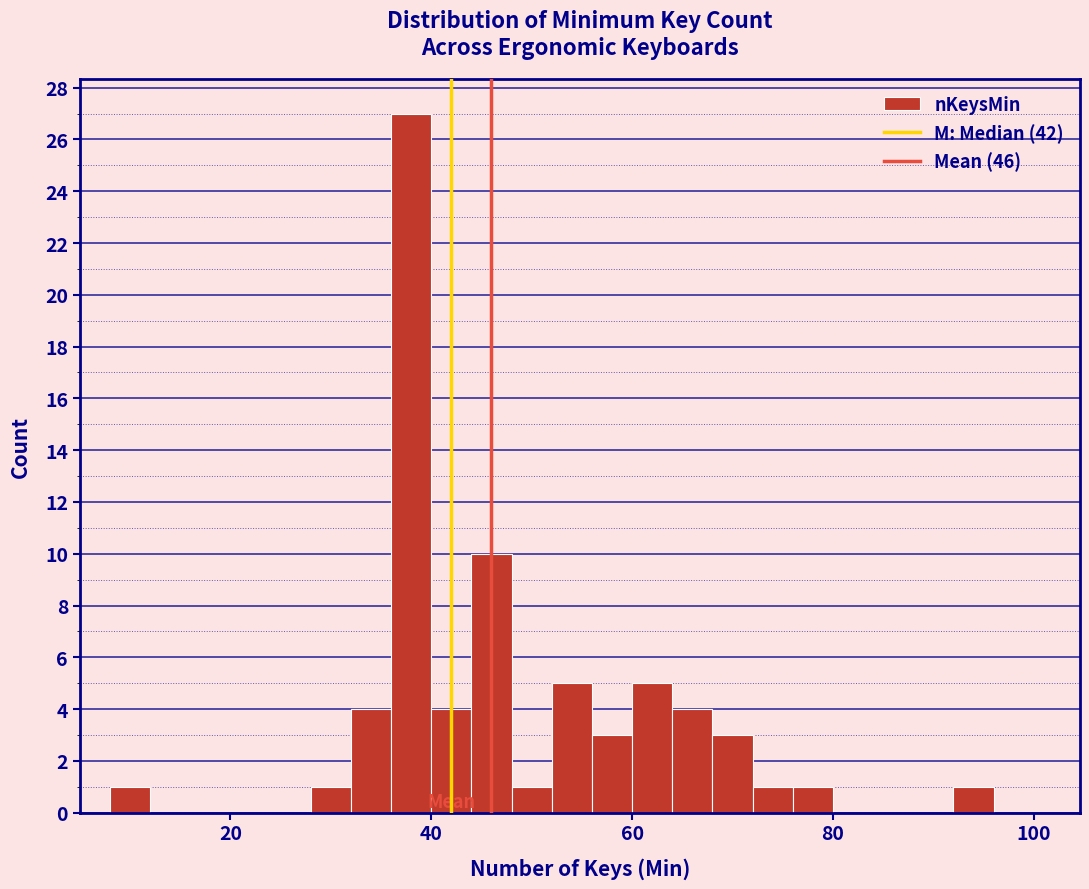

Around what value on the x-axis is the tallest bar? Give the approximate position of its centre, as read against the axis.

38